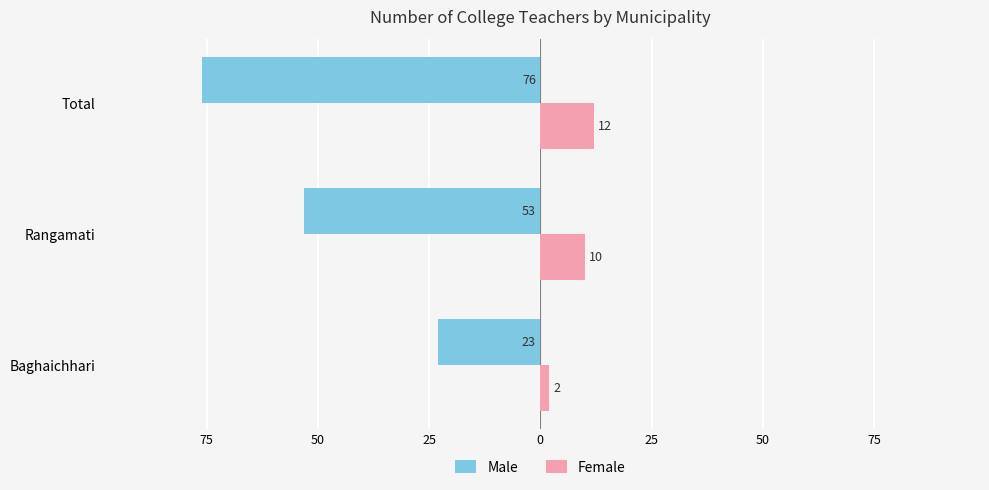

What are all the series names shown in the legend?

Male, Female